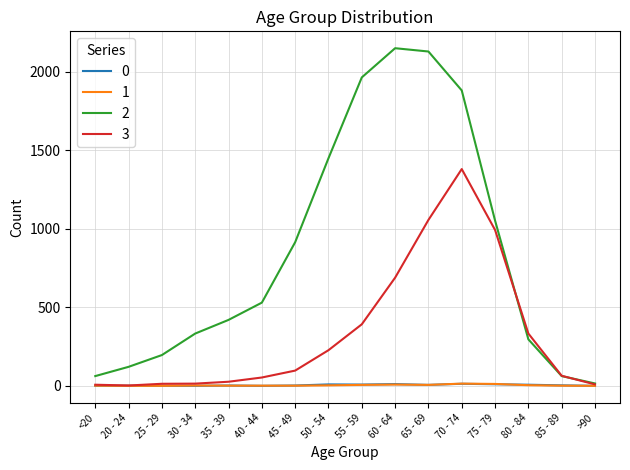

Is it true that 0 equals 2 at 45 - 49?

True